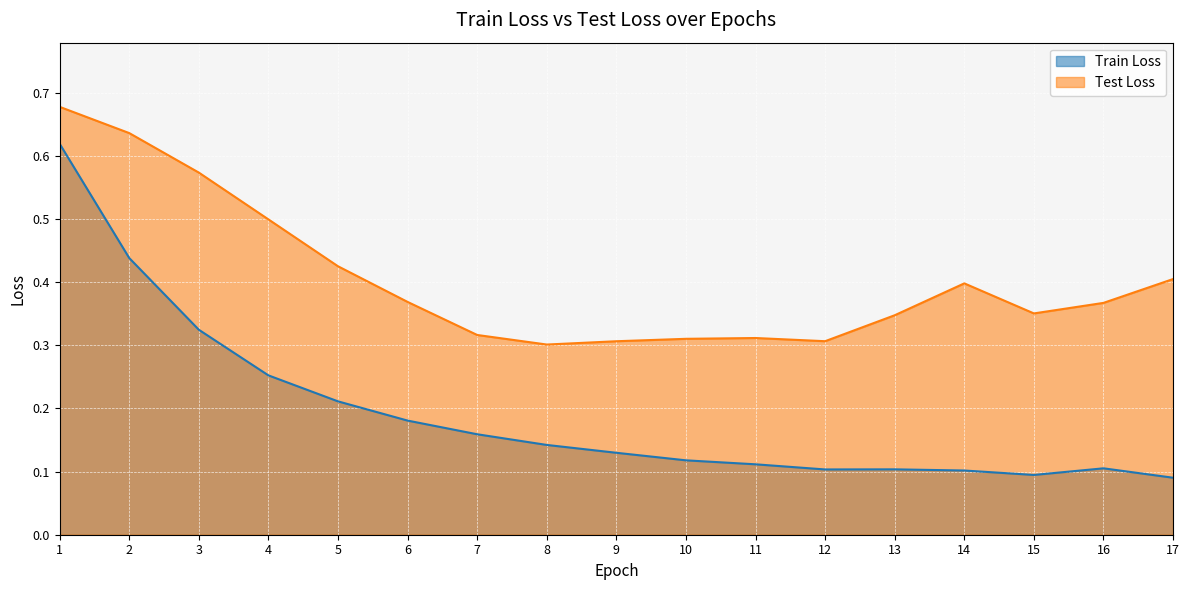

At which category does Test Loss reach its first local peak?

11